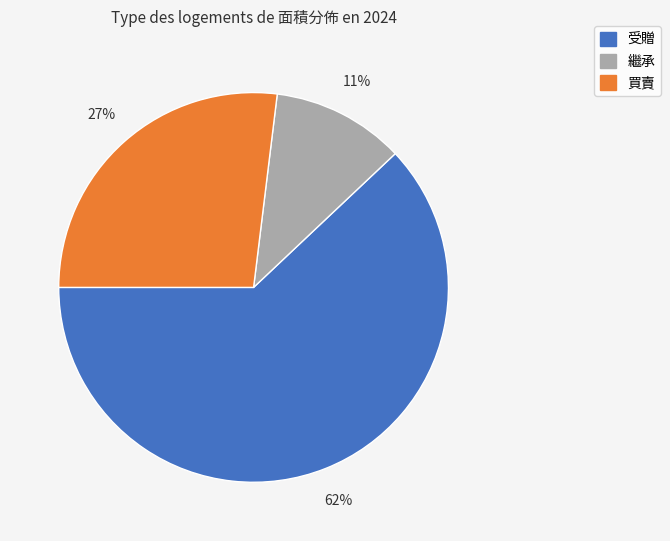

Is it true that 買賣 is 27% of the pie?

True